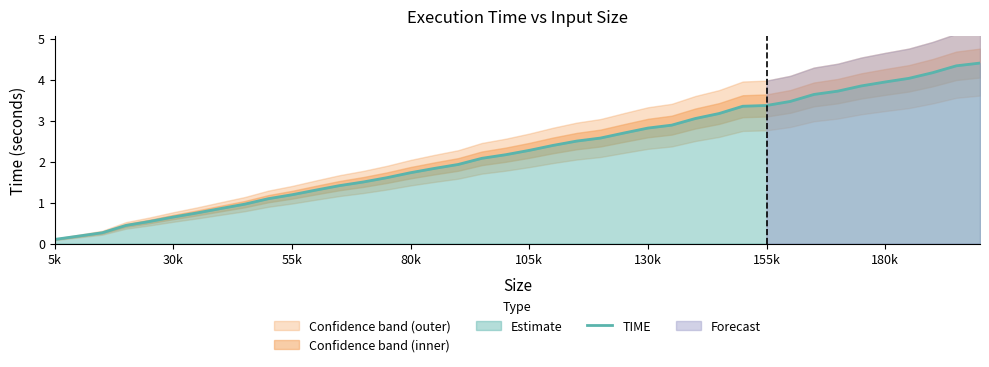

What is the highest value of the TIME series?

4.4